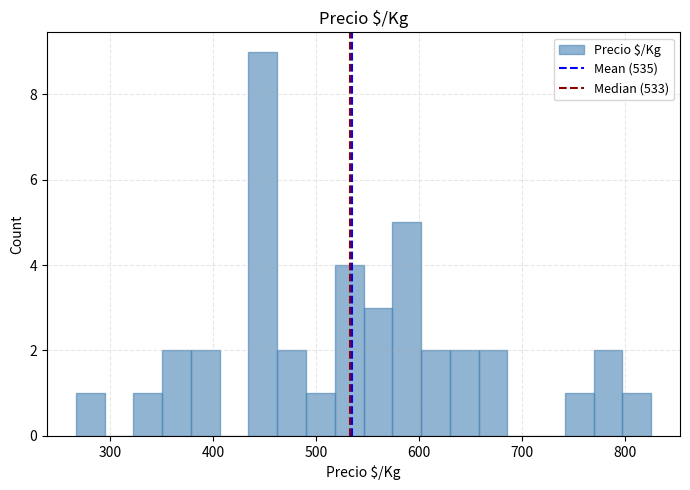

Read against the x-axis, roughly where is the centre of the tallest bar?

450